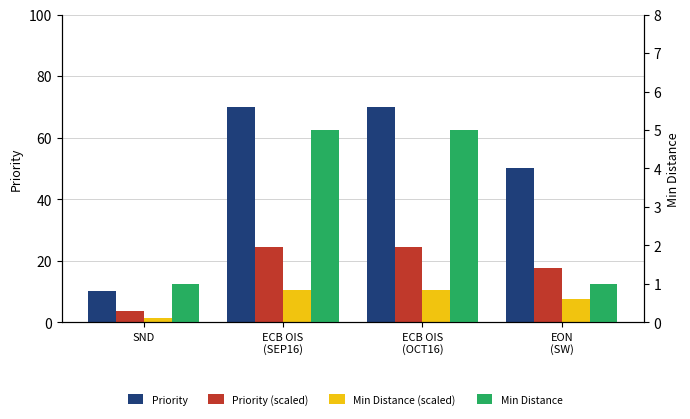

What is the difference between the maximum and second lowest values in the Priority series?

20.0